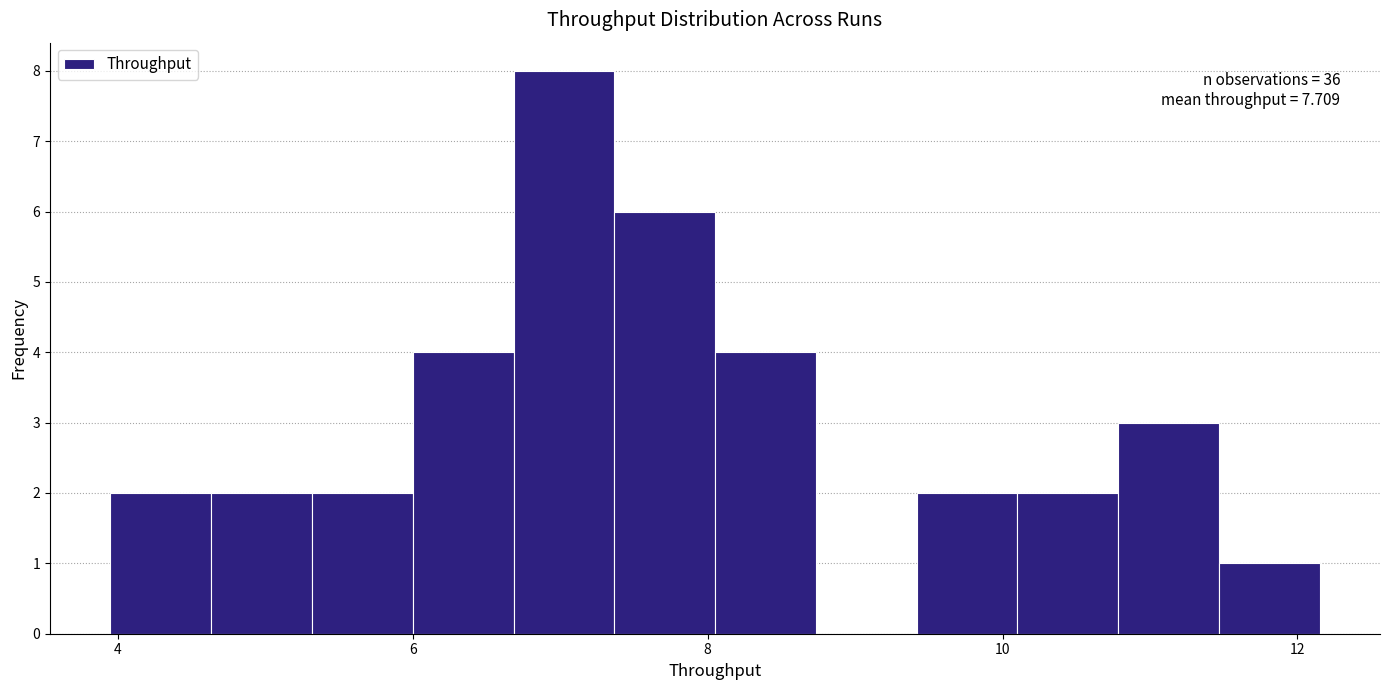

Read against the x-axis, roughly where is the centre of the tallest bar?

7.0